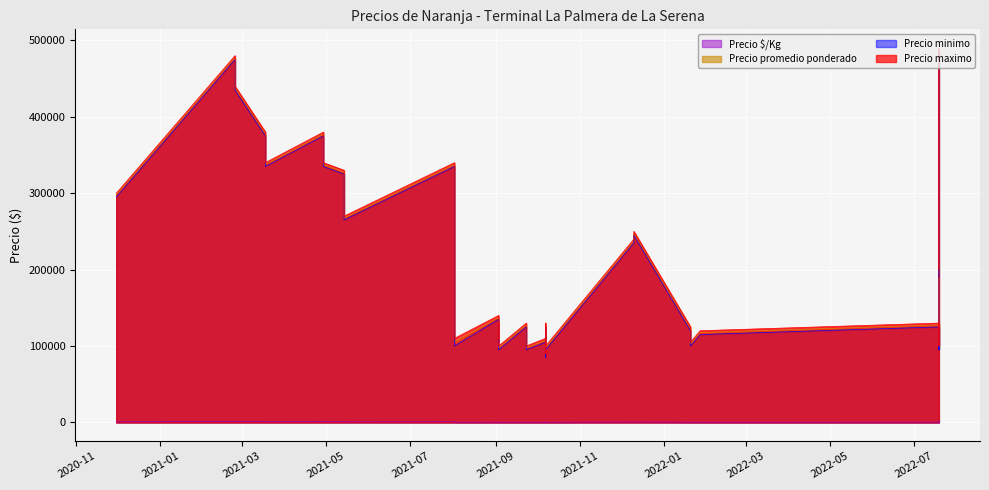

Between 2020-11-30 and 2022-07-19, which series saw the biggest shift?

Precio minimo